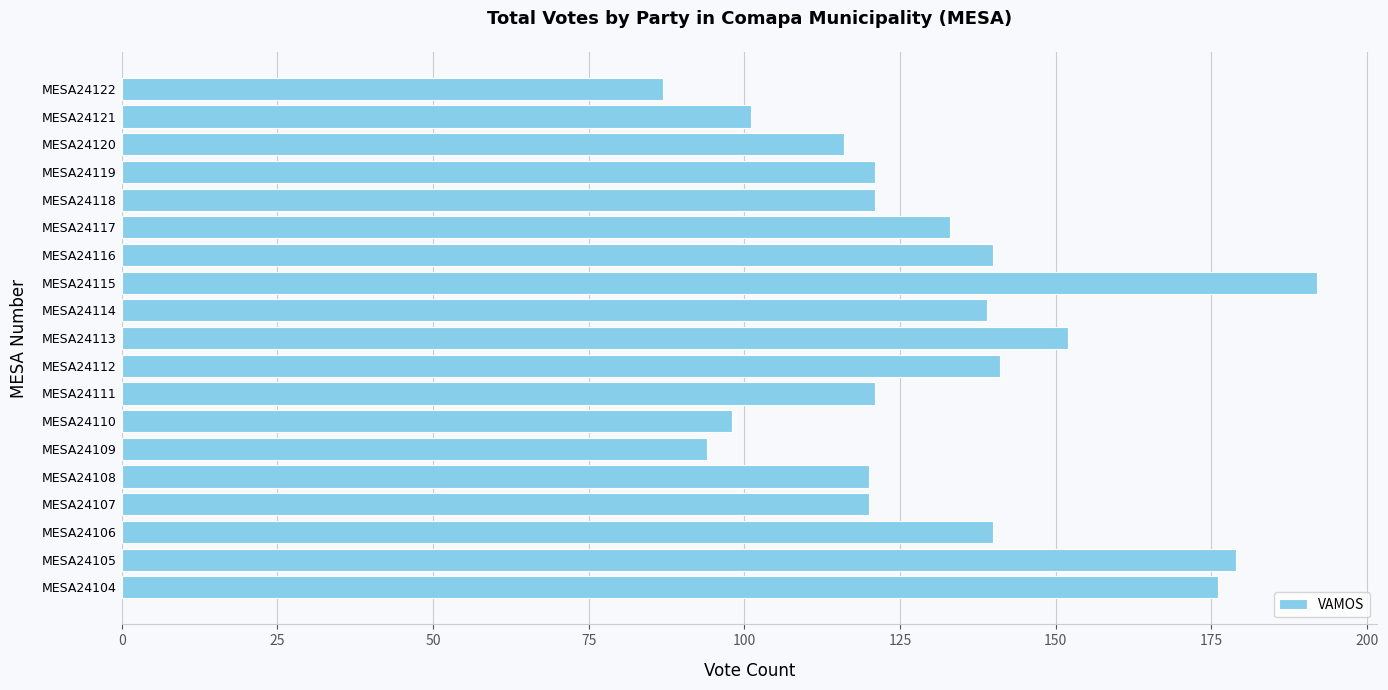

The chart shows a value of 141 at MESA24112. True or false?

True